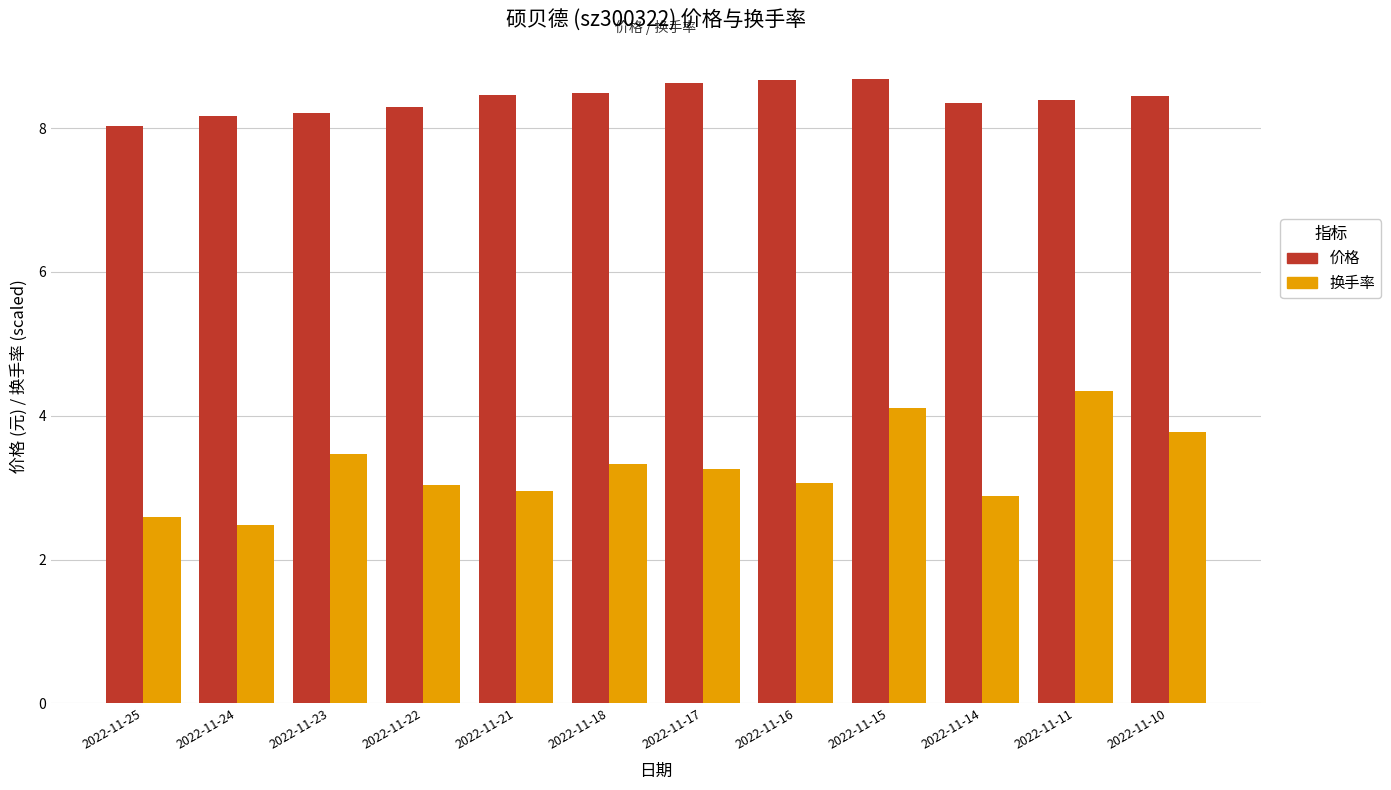

How many values in the 换手率 series exceed 3?

8